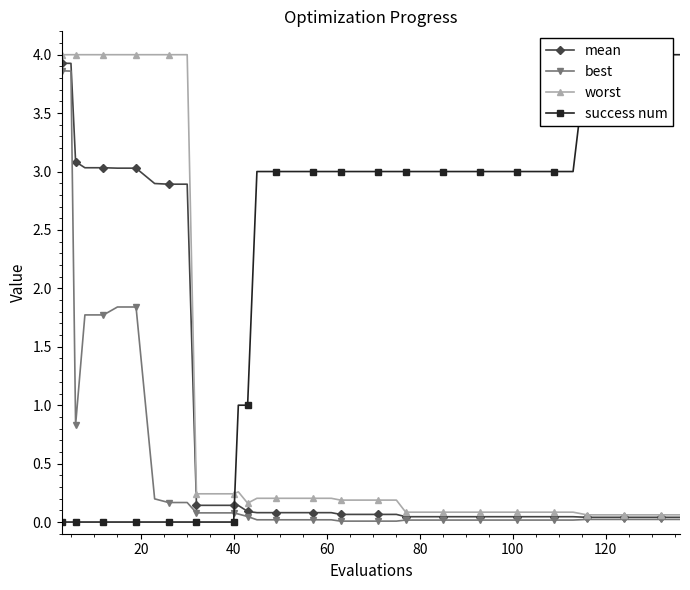

List the series in order of their overall mean, highest first.

success num, worst, mean, best